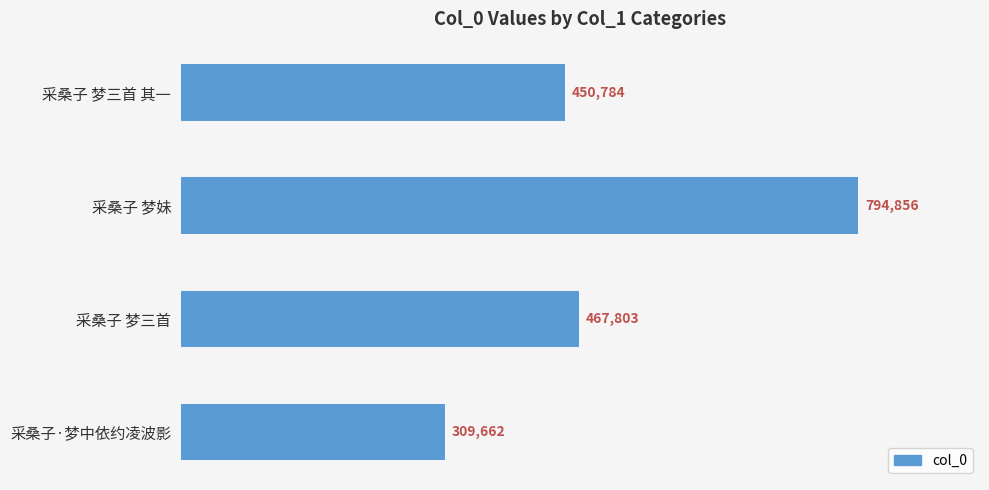

List the labels in order of value, largest first.

采桑子 梦妹, 采桑子 梦三首, 采桑子 梦三首 其一, 采桑子·梦中依约凌波影